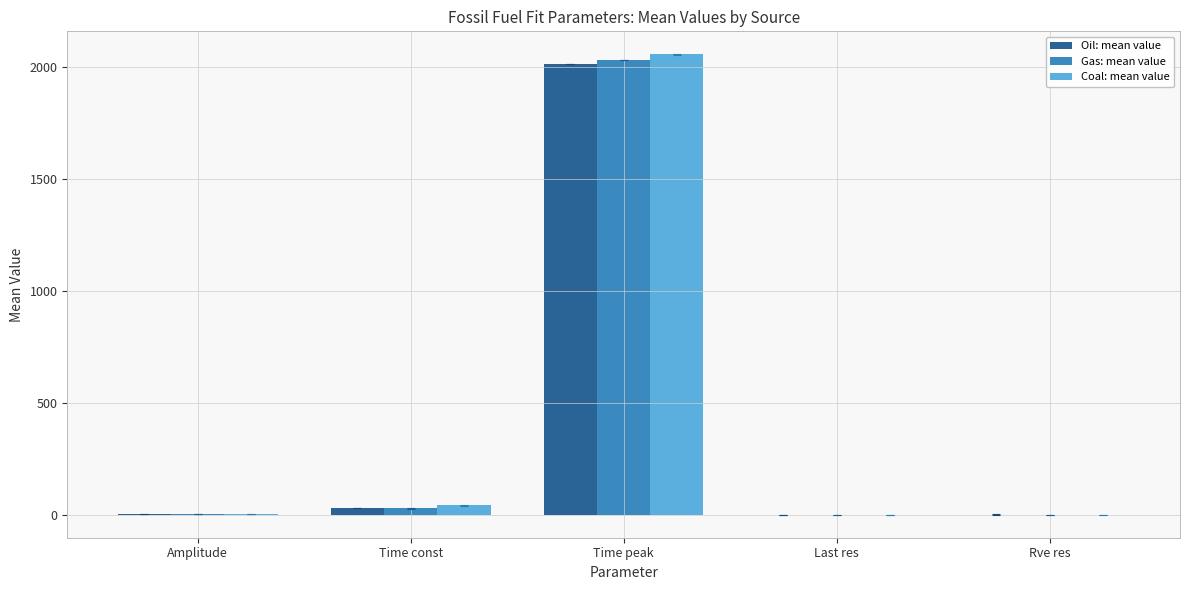

At which category is the sum across all series the highest?

Time peak